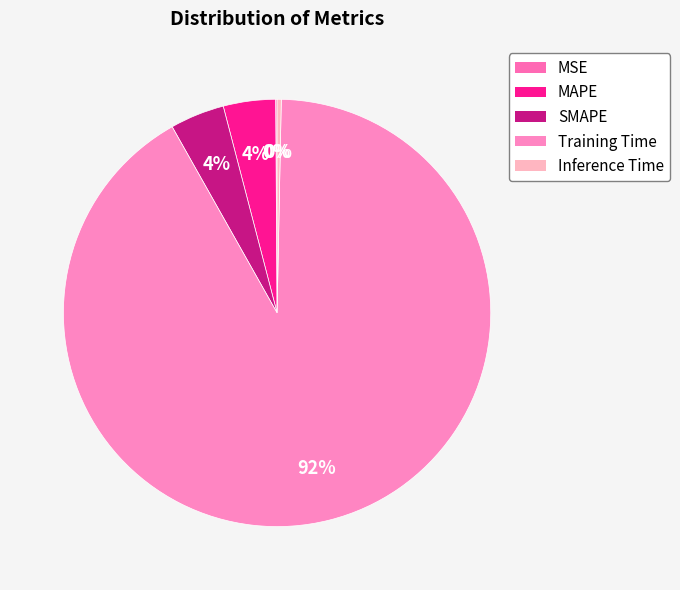

Which category has the biggest portion of the pie?

Training Time